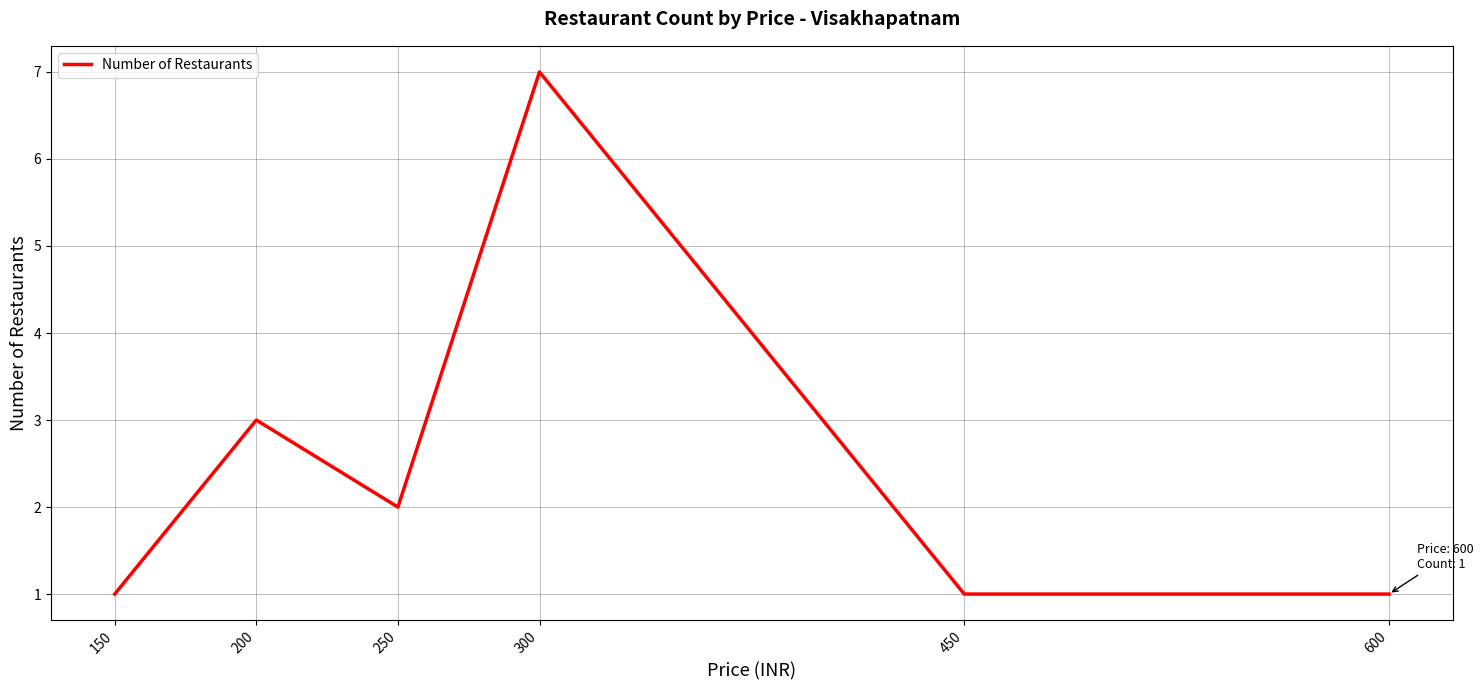

Which label corresponds to the largest value in the chart?

300